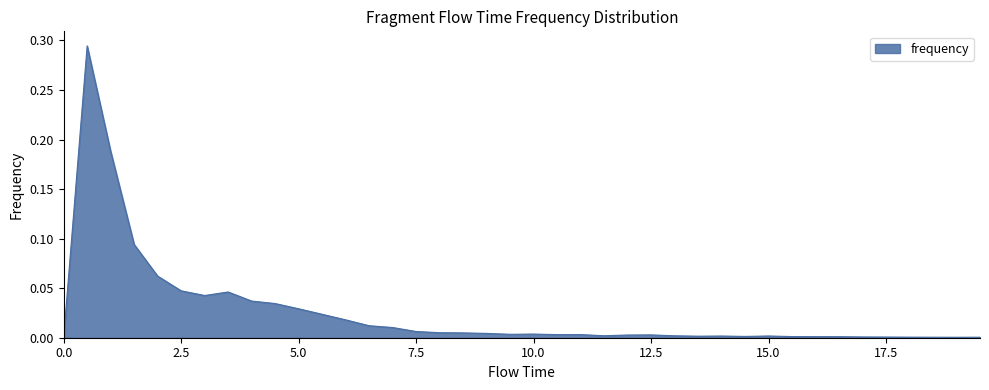

How many lines are shown in the chart?

1